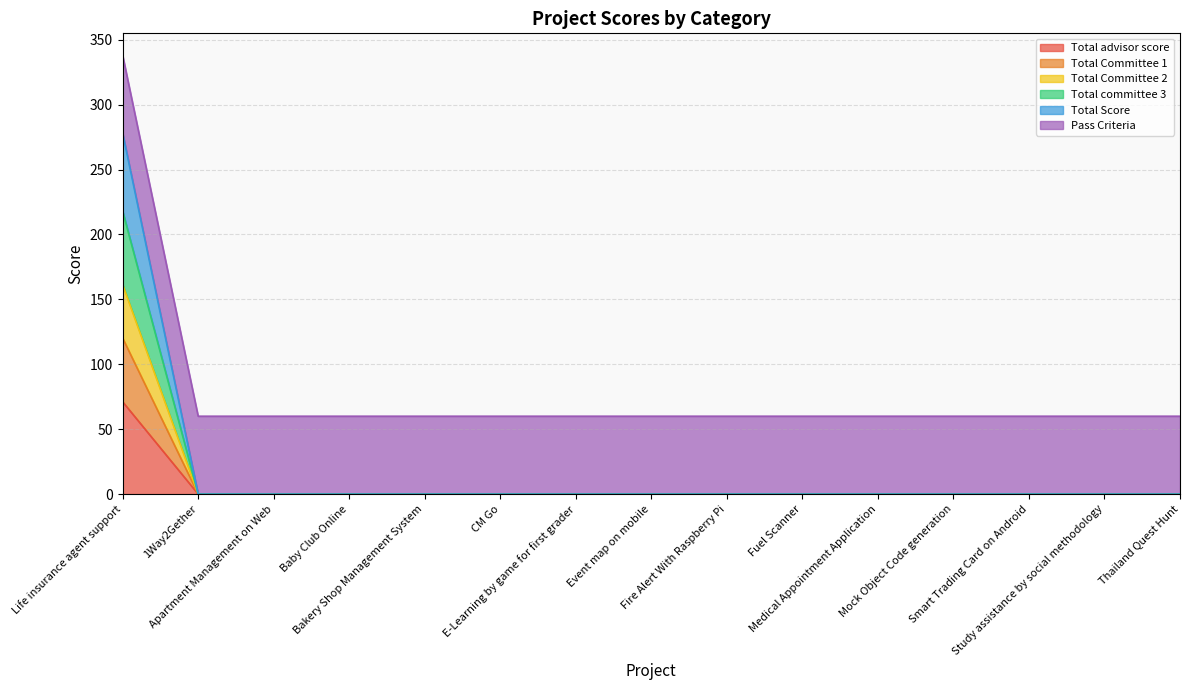

The Total Committee 1 series shows 52.1 at CM Go. True or false?

False